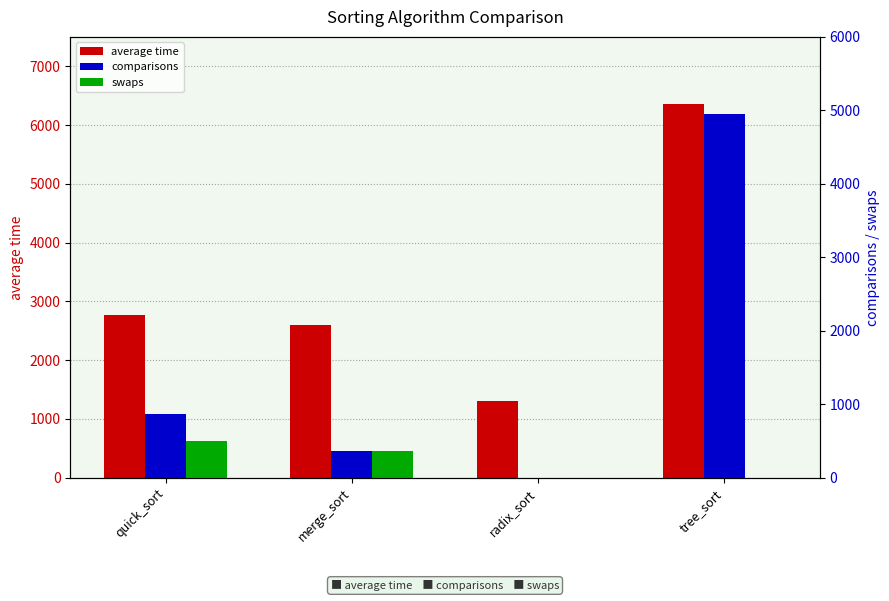

Are the bars grouped side by side (vs. stacked)?

Yes